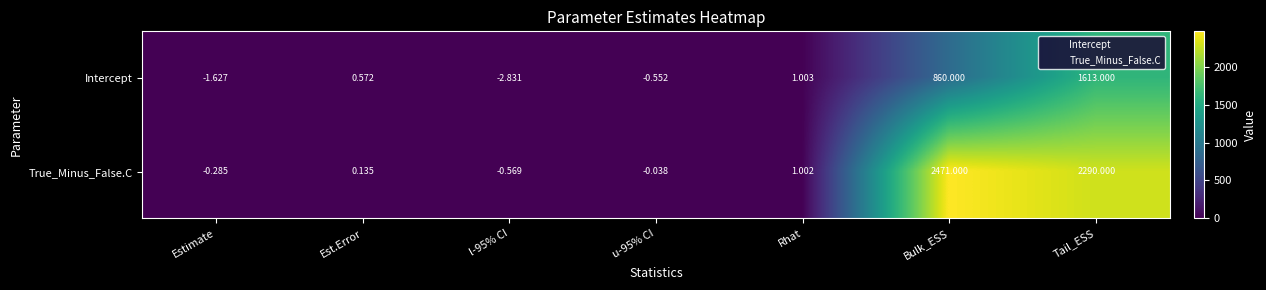

Which category has the highest value across all series?

Bulk_ESS